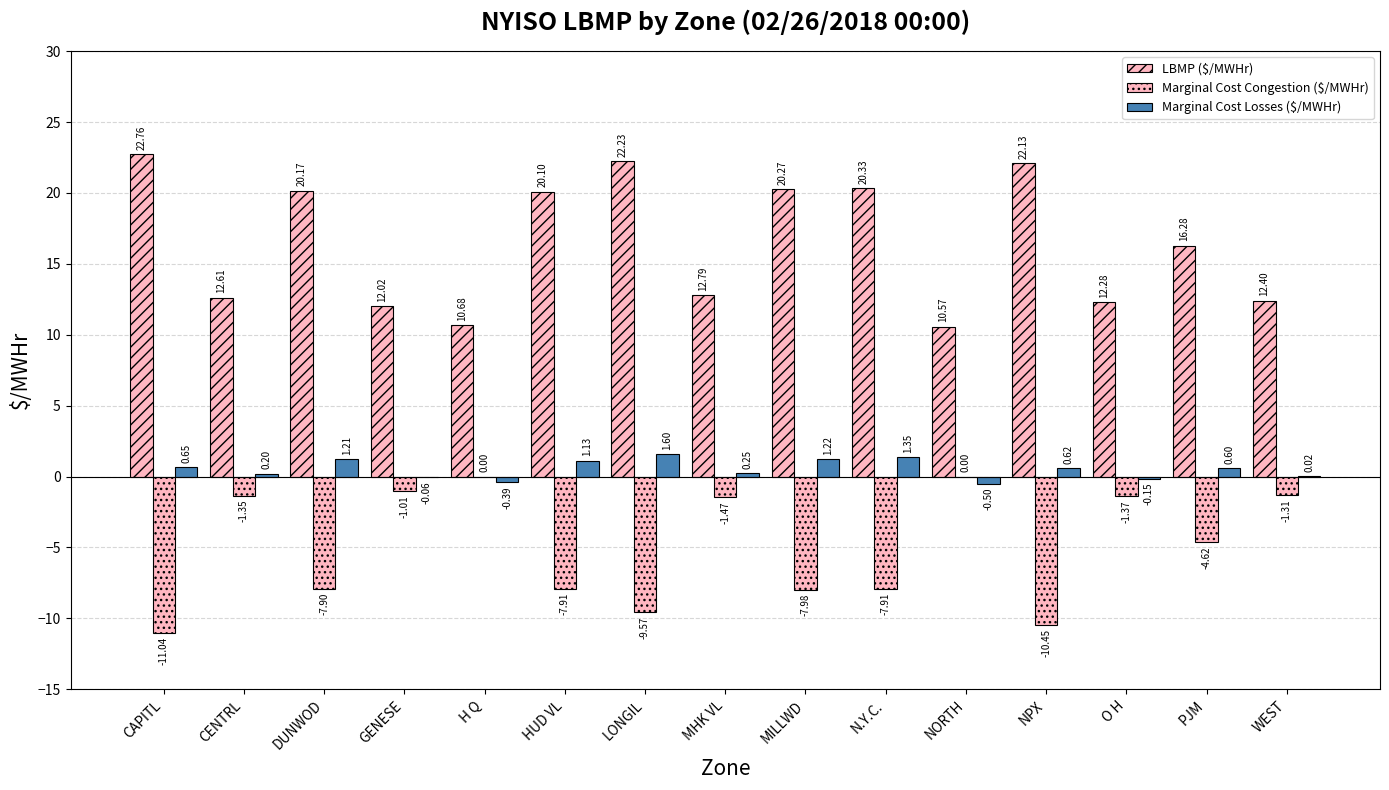

Rank the series at N.Y.C. from highest to lowest value.

LBMP ($/MWHr), Marginal Cost Losses ($/MWHr), Marginal Cost Congestion ($/MWHr)